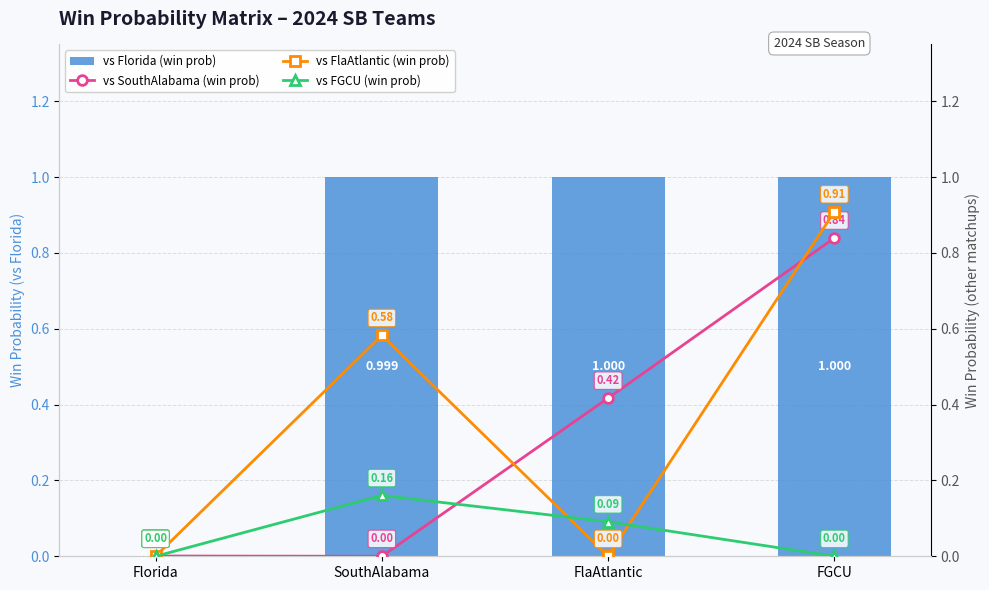

The value of vs FlaAtlantic (win prob) at Florida is 0.0. True or false?

False